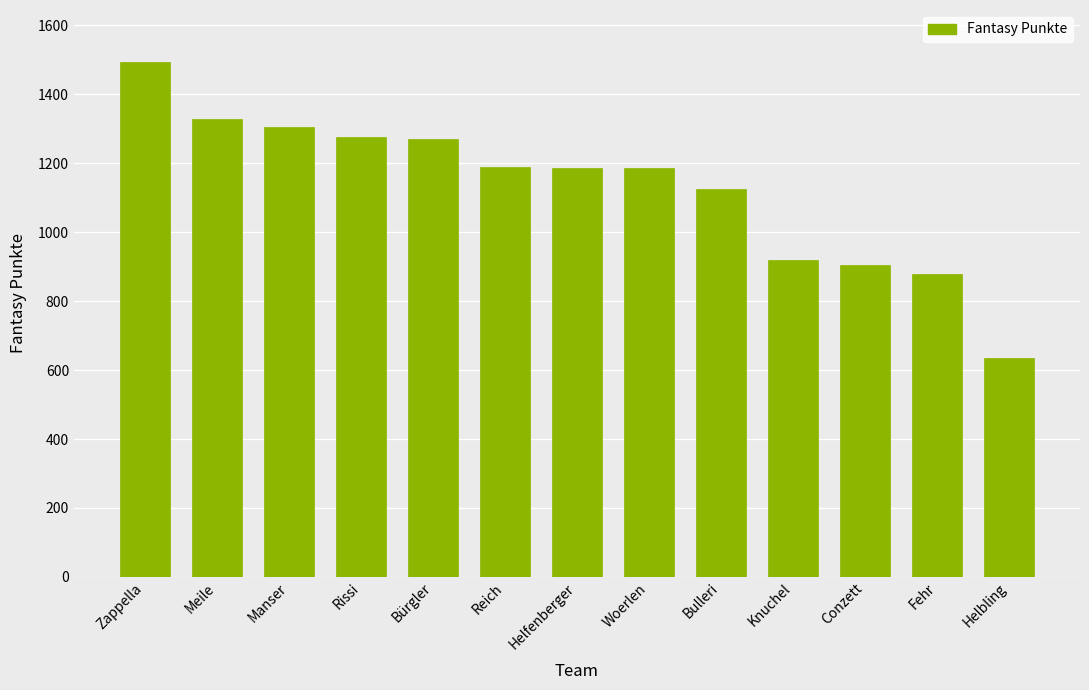

Does the chart contain any negative values?

No